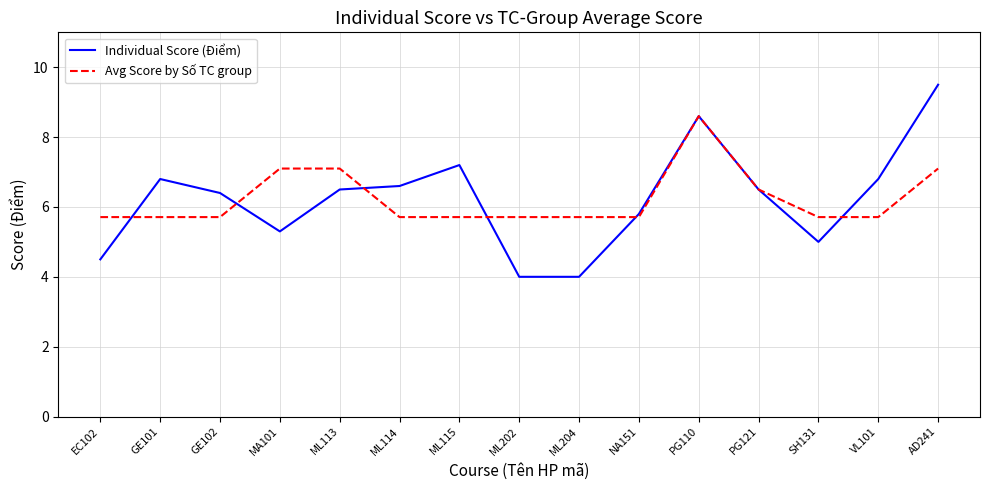

True or false: Avg Score by Số TC group has a value of 5.7 at VL101.

True